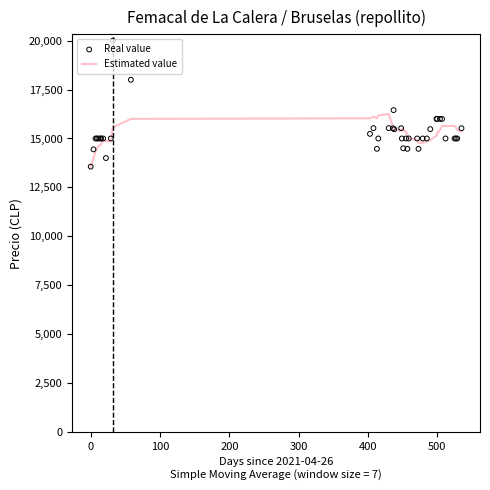

What are all the series names shown in the legend?

Estimated value, Real value